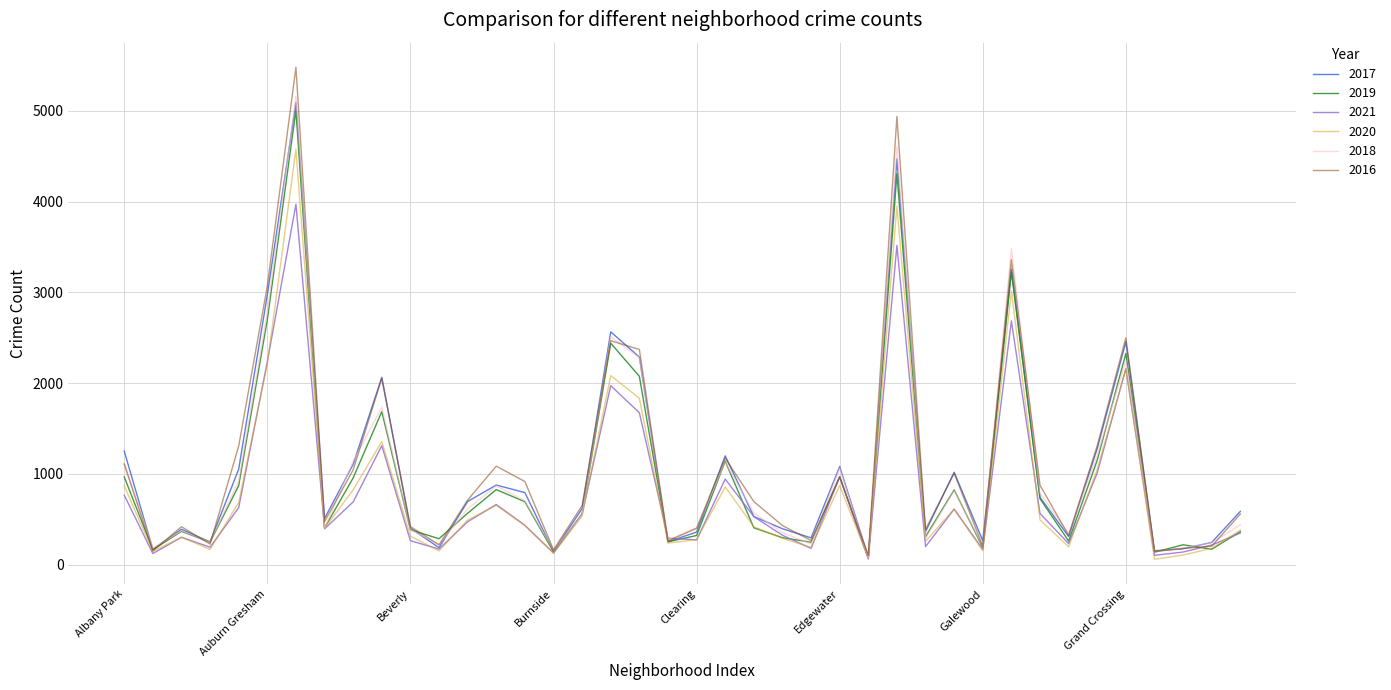

In 2017, how many points are higher than both neighbors (excluding endpoints)?

11